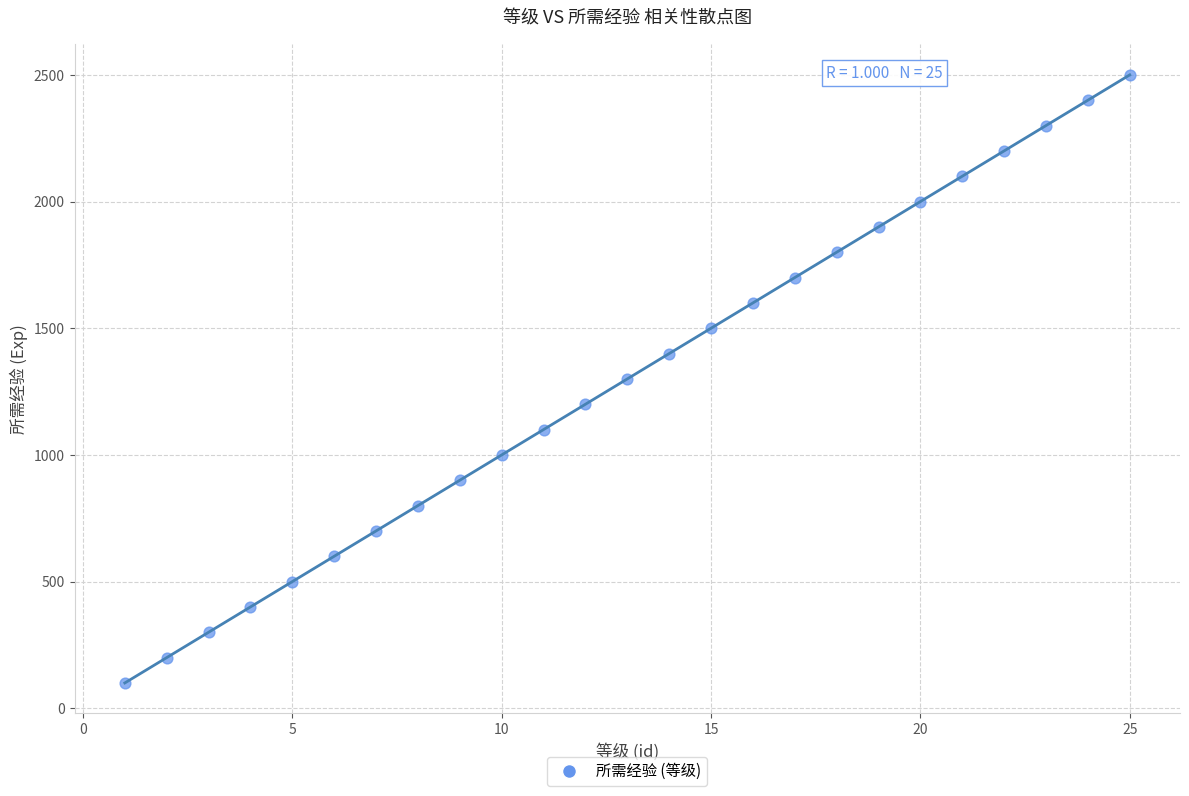

What is the range of X values (max minus min)?

24